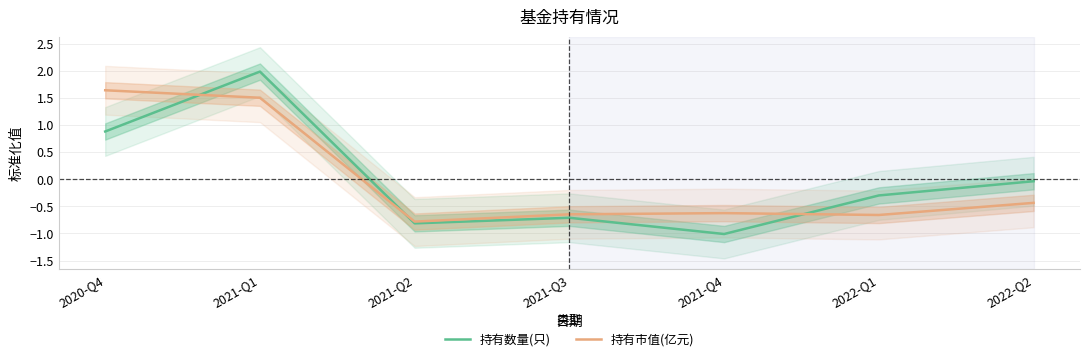

List the series in order of their peak value, lowest first.

持有市值(亿元), 持有数量(只)